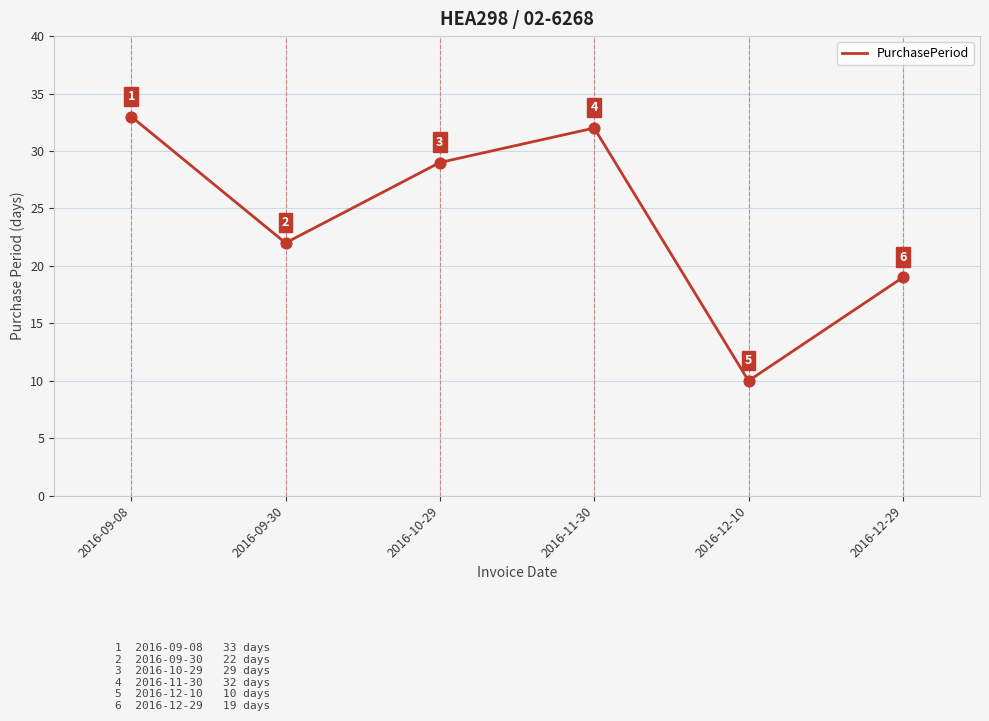

What is the ratio of the value at 2016-09-30 to the value at 2016-12-10?

2.2